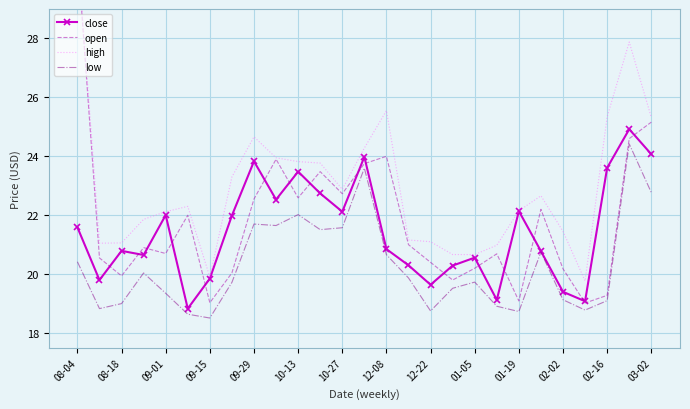

True or false: low has a value of 19.0 at 08-18.

True